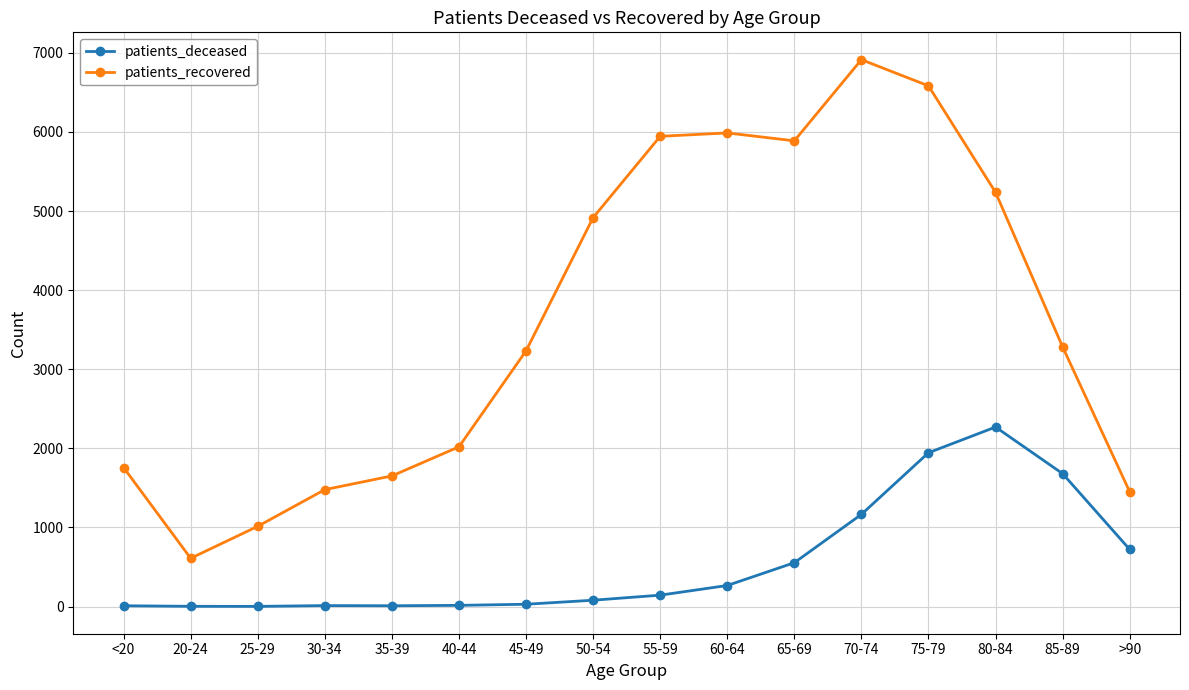

At which category is the sum across all series the highest?

75-79